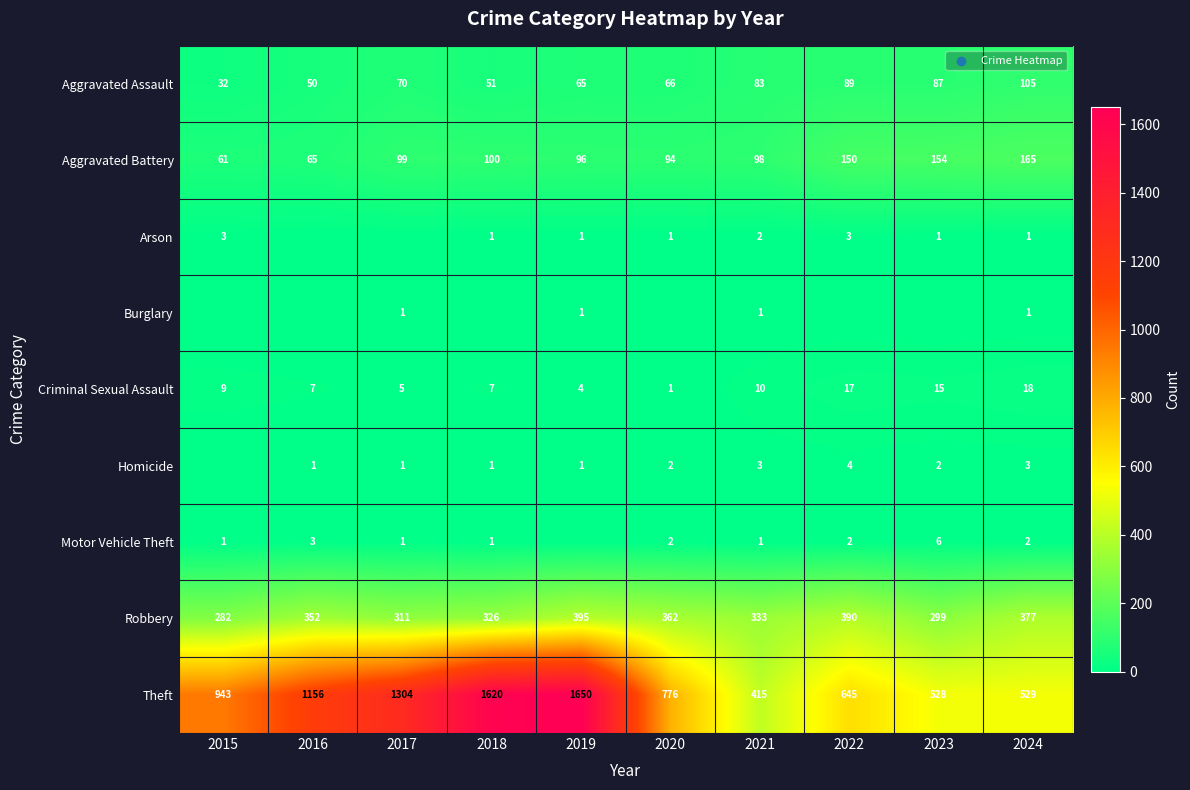

How many data points in Aggravated Battery are less than 99?

5